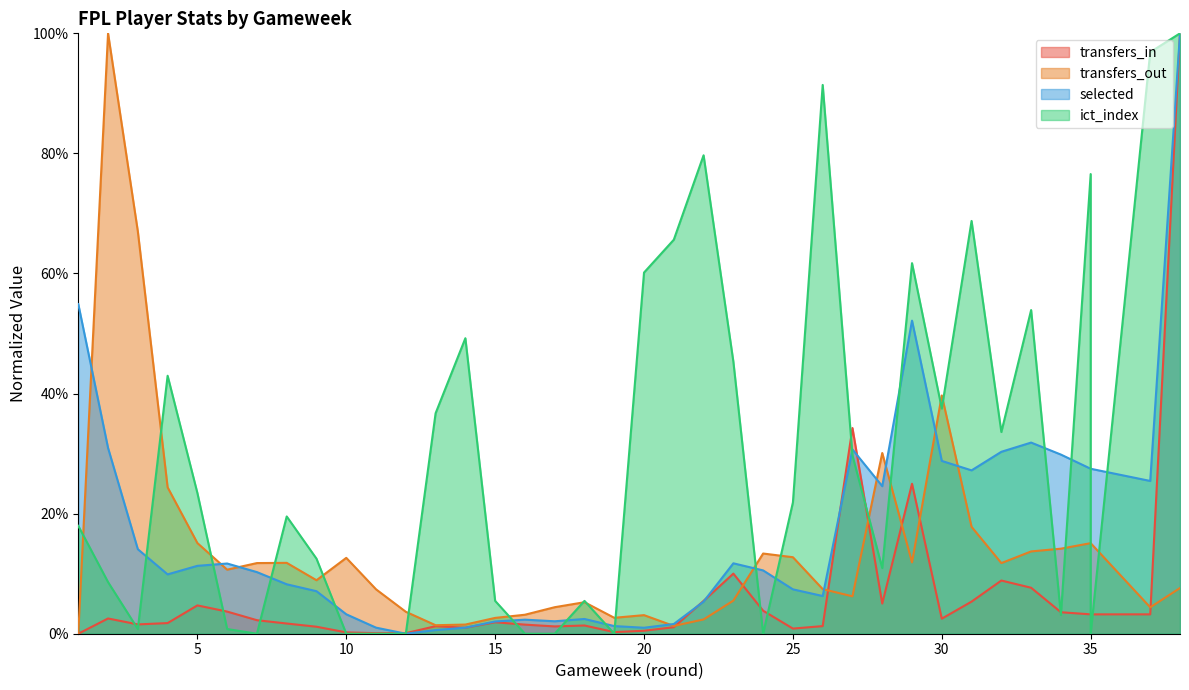

Between 26 and 31, which series saw the biggest shift?

ict_index